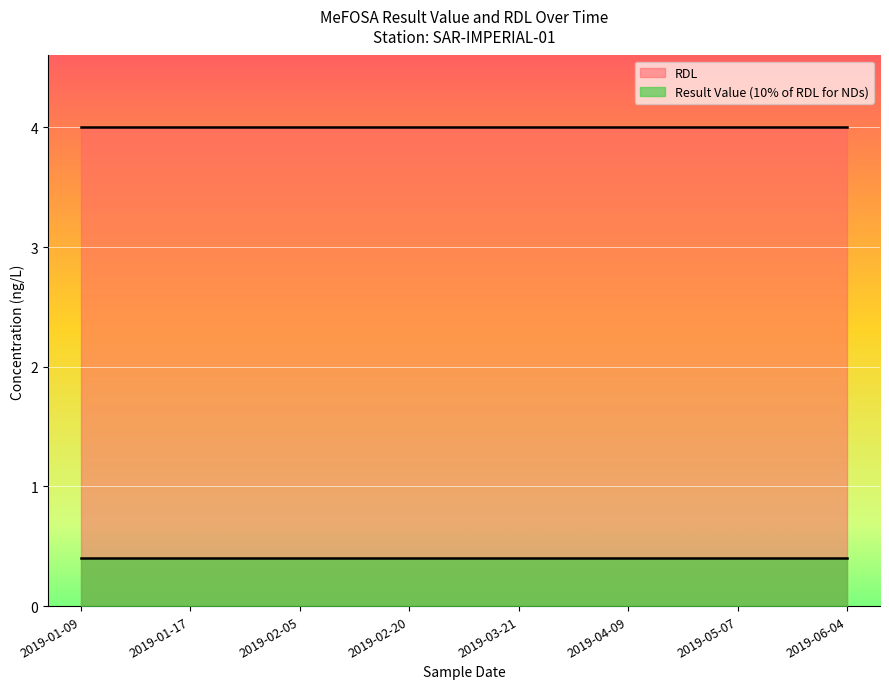

What is the approximate value of Result Value (10% of RDL for NDs) at 2019-04-09?

0.4